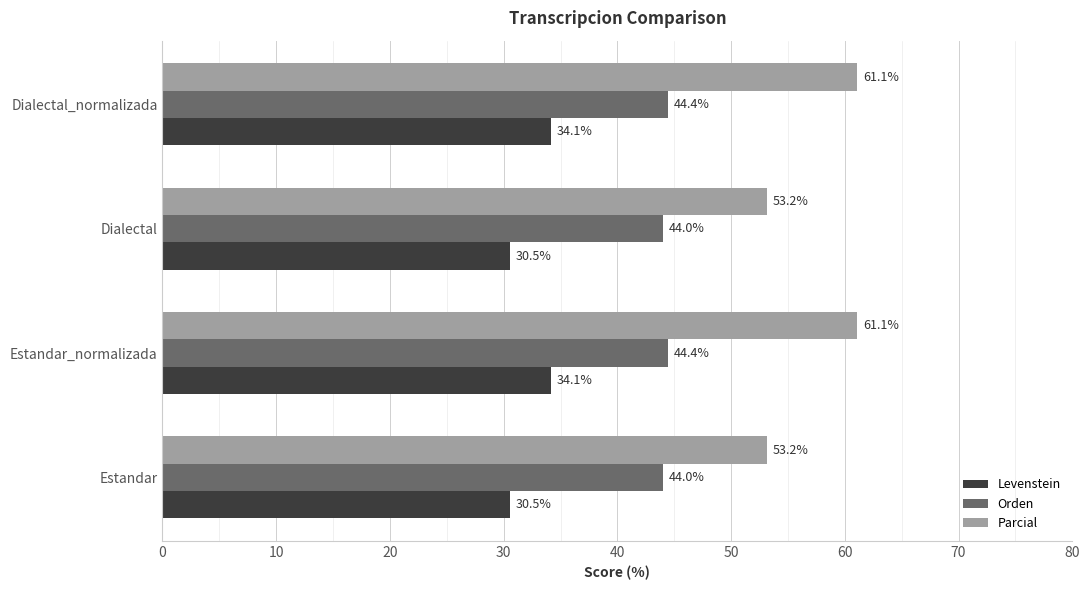

At Dialectal_normalizada, list the series in order from smallest to largest.

Levenstein, Orden, Parcial